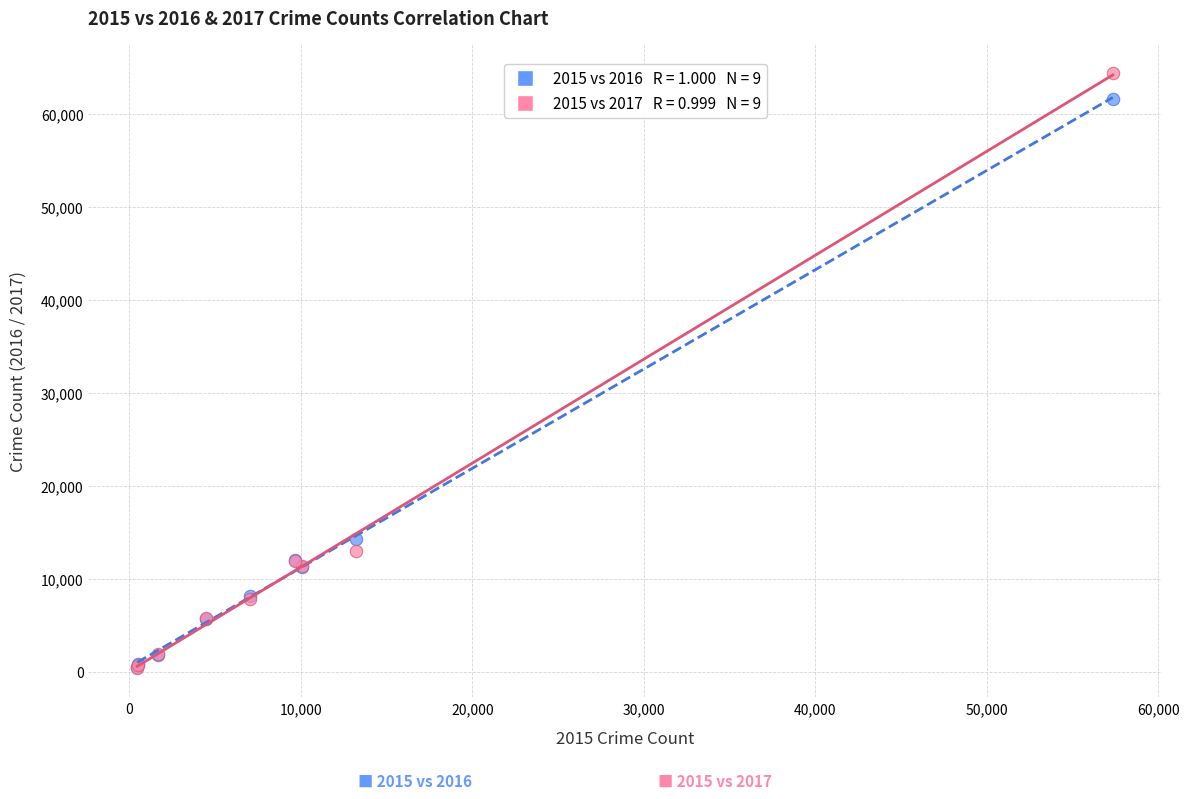

Across all series, what Y value is closest to 32412?

14289